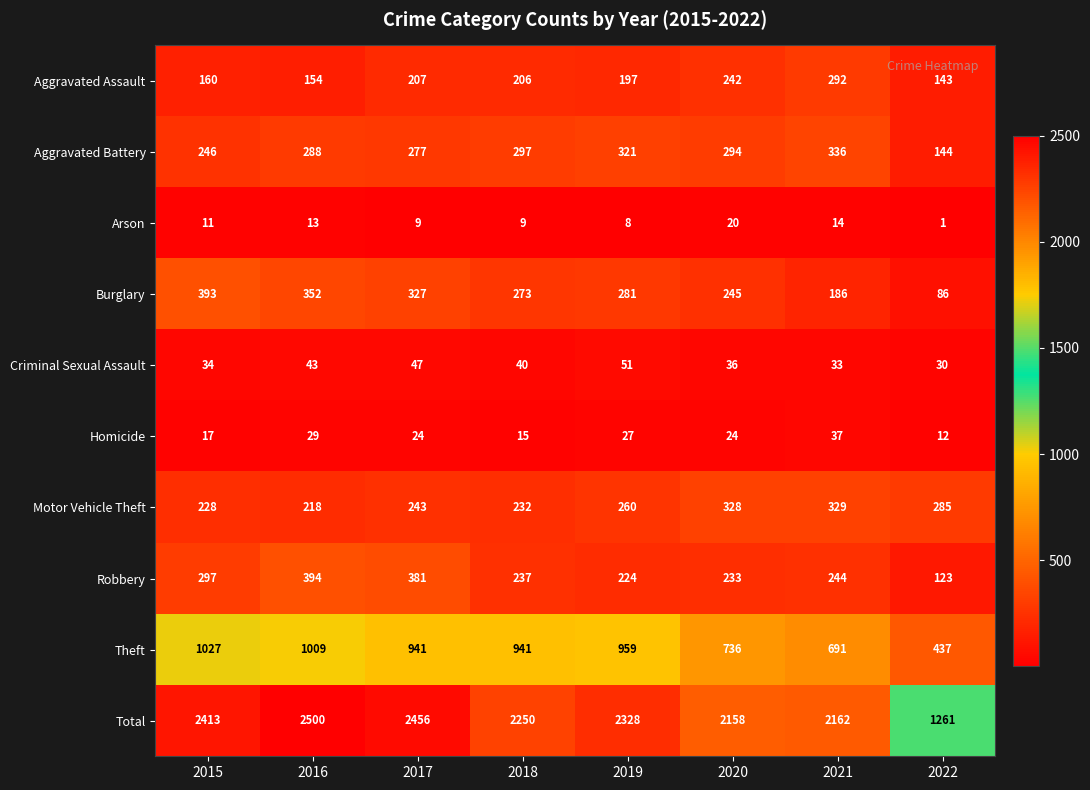

Between 2020 and 2022, which series saw the biggest shift?

Total